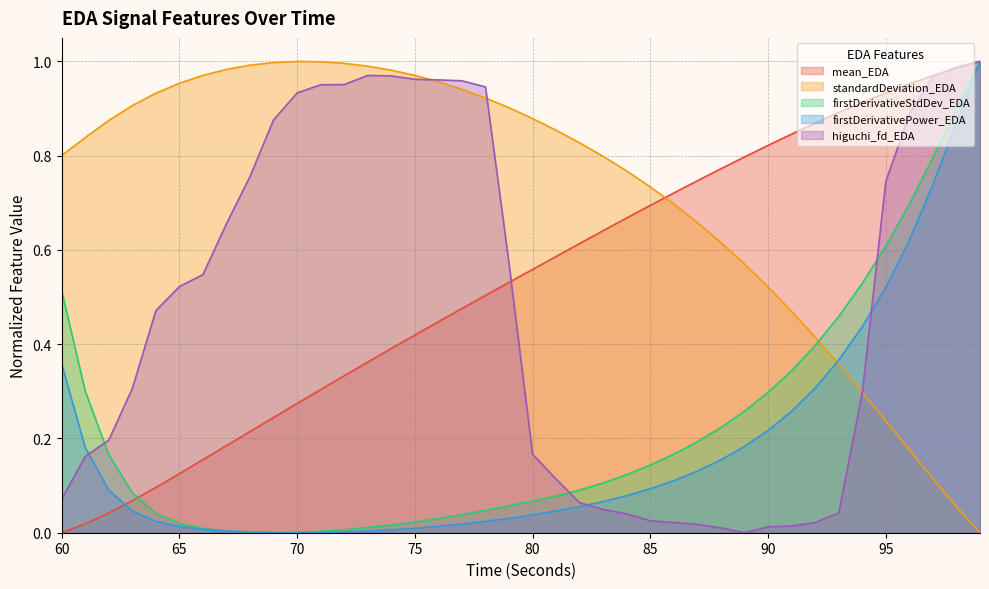

Is the value of standardDeviation_EDA at 62 greater than the value of mean_EDA at 80?

Yes